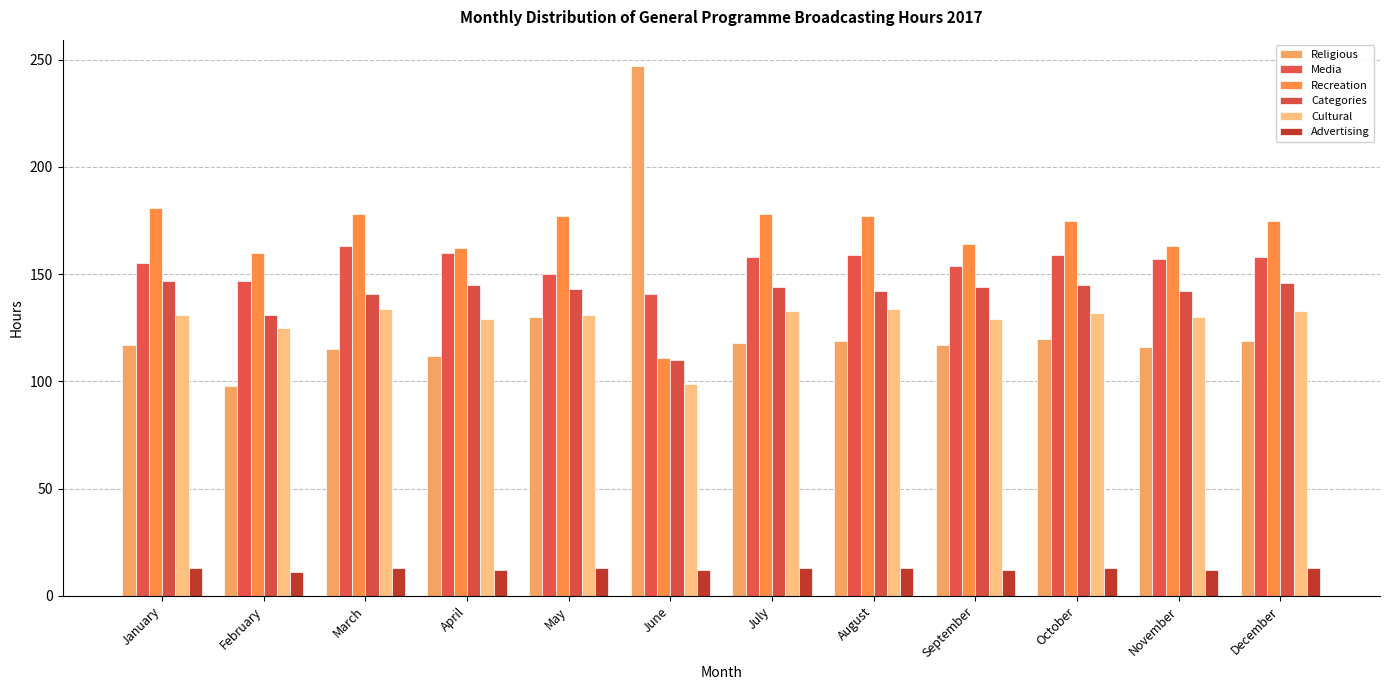

Between April and November, which series saw the biggest shift?

Religious